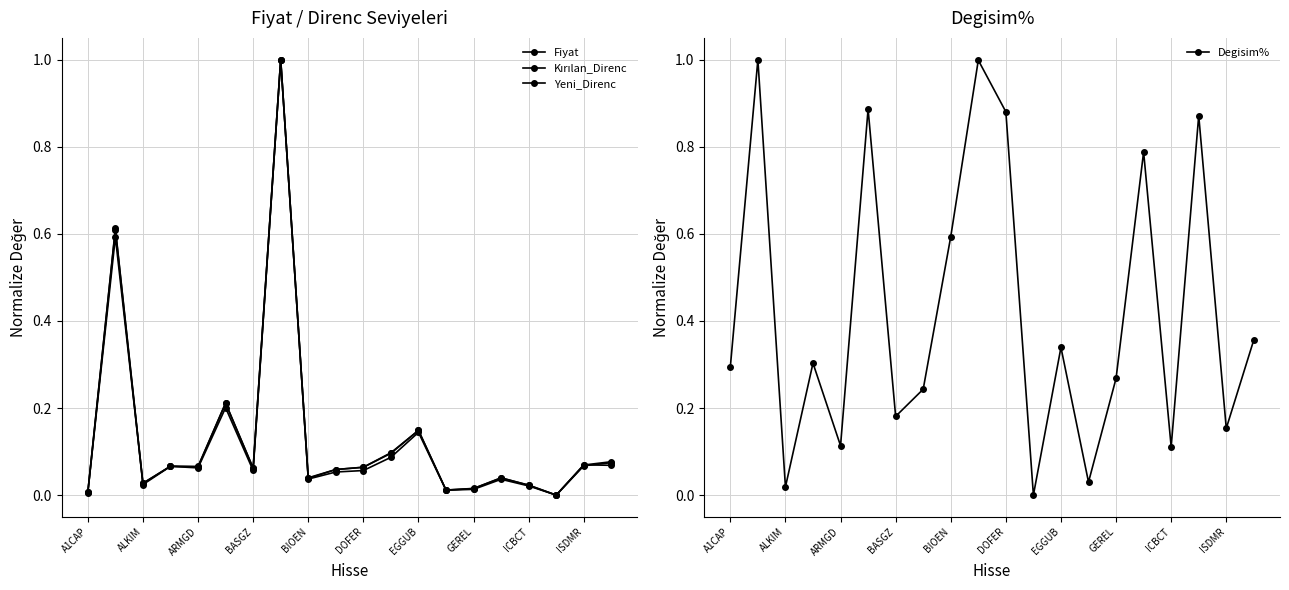

What is the maximum value for Degisim%?

1.0